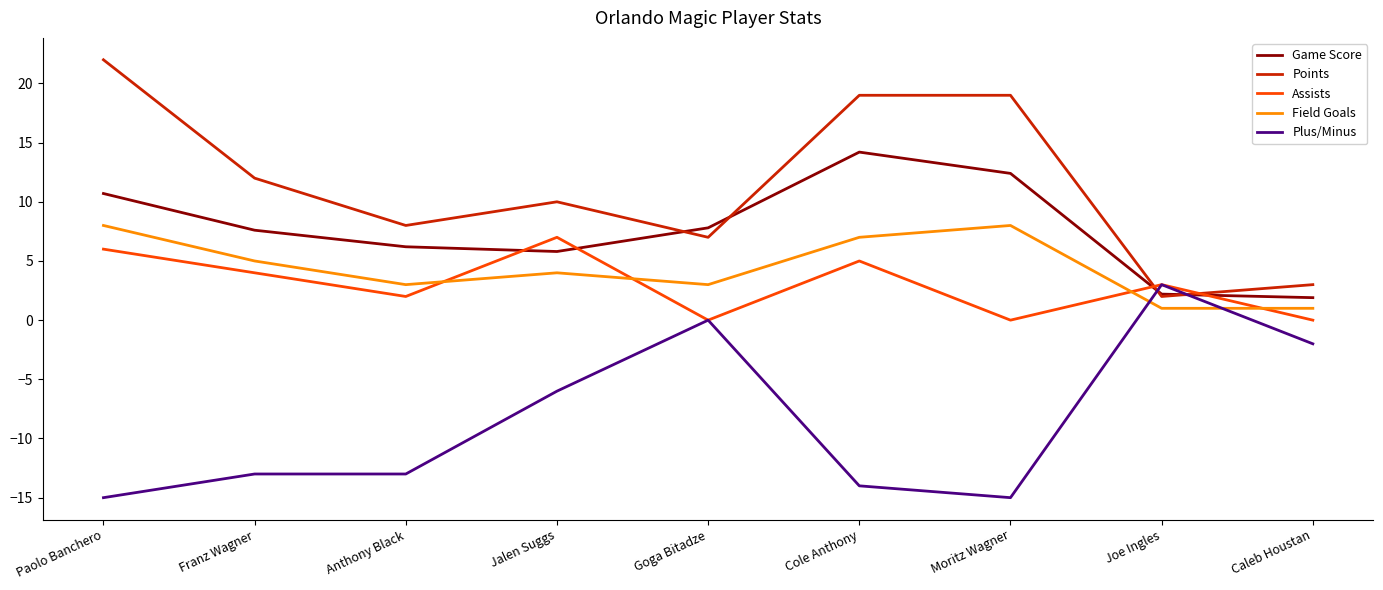

Rank the series by their maximum value, from lowest to highest.

Plus/Minus, Assists, Field Goals, Game Score, Points